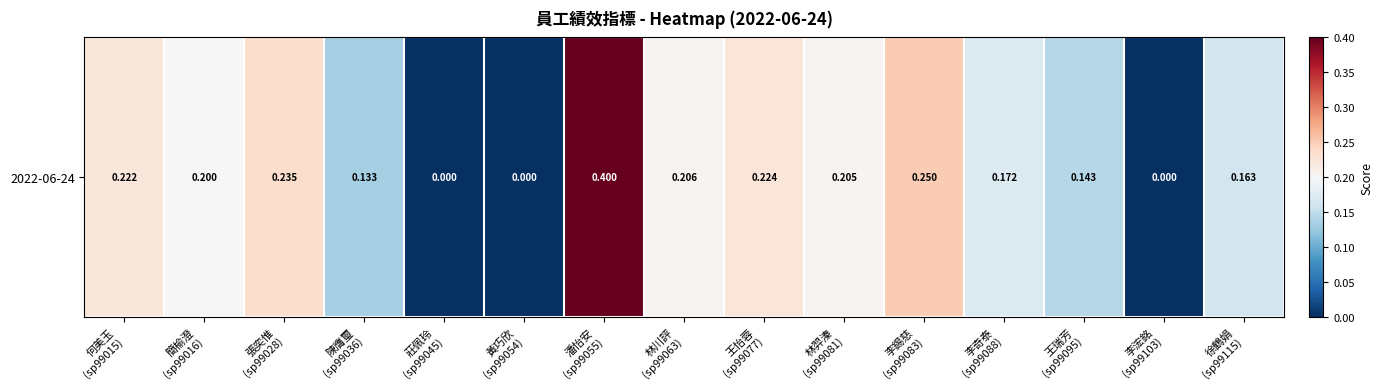

Reading left to right, transcribe all the data shown in this chart.

何美玉
(sp99015)=0.2	簡榆澄
(sp99016)=0.2	張奕惟
(sp99028)=0.2	陳膺璽
(sp99036)=0.1	莊佩玲
(sp99045)=0.0	黃巧欣
(sp99054)=0.0	潘怡安
(sp99055)=0.4	林川評
(sp99063)=0.2	王怡蓉
(sp99077)=0.2	林羿溱
(sp99081)=0.2	李錫慈
(sp99083)=0.2	李奇泰
(sp99088)=0.2	王瑞芳
(sp99095)=0.1	李浤銘
(sp99103)=0.0	徐鶴娟
(sp99115)=0.2